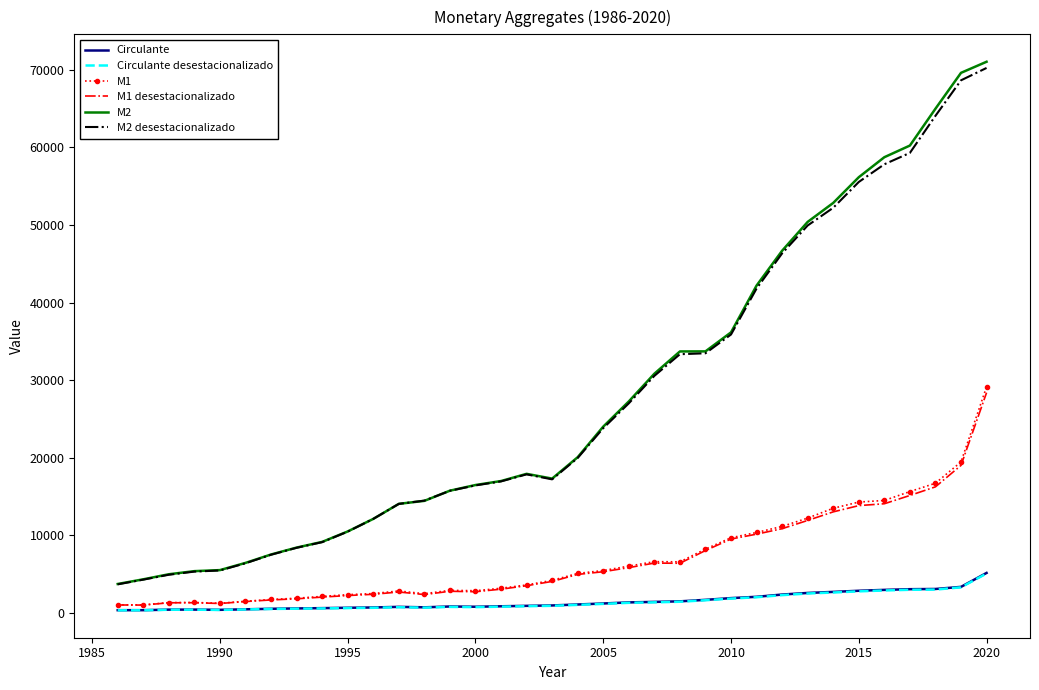

True or false: M2 and M1 desestacionalizado intersect in this chart.

False